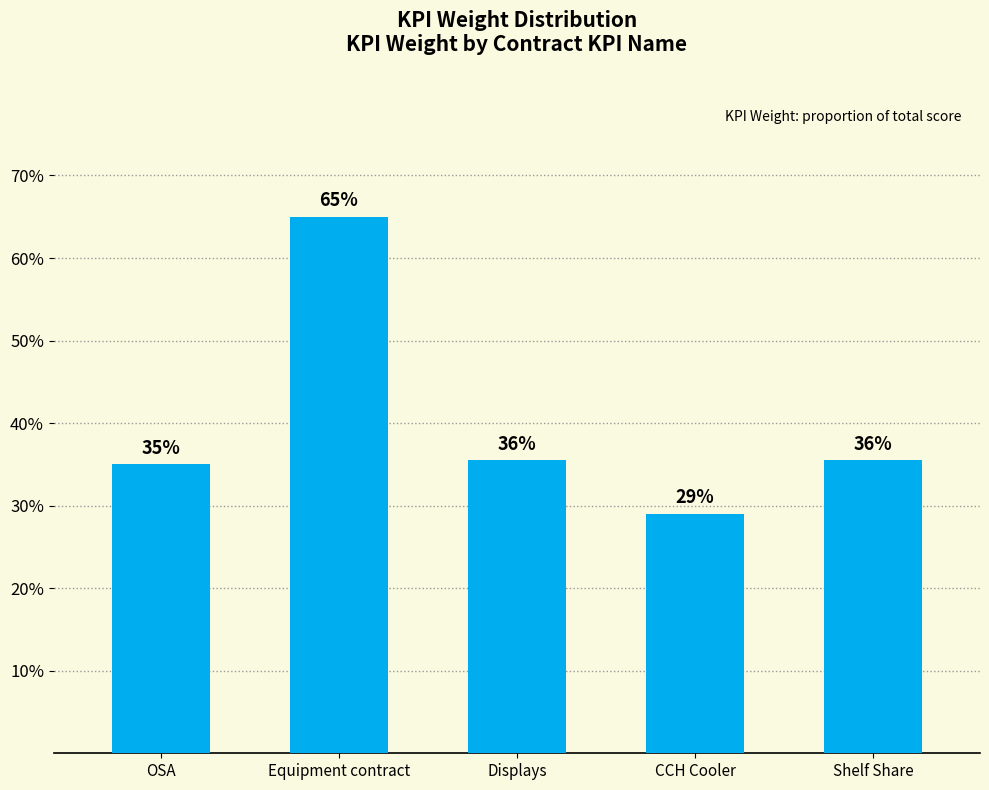

What is the difference between the values at Equipment contract and CCH Cooler?

0.4